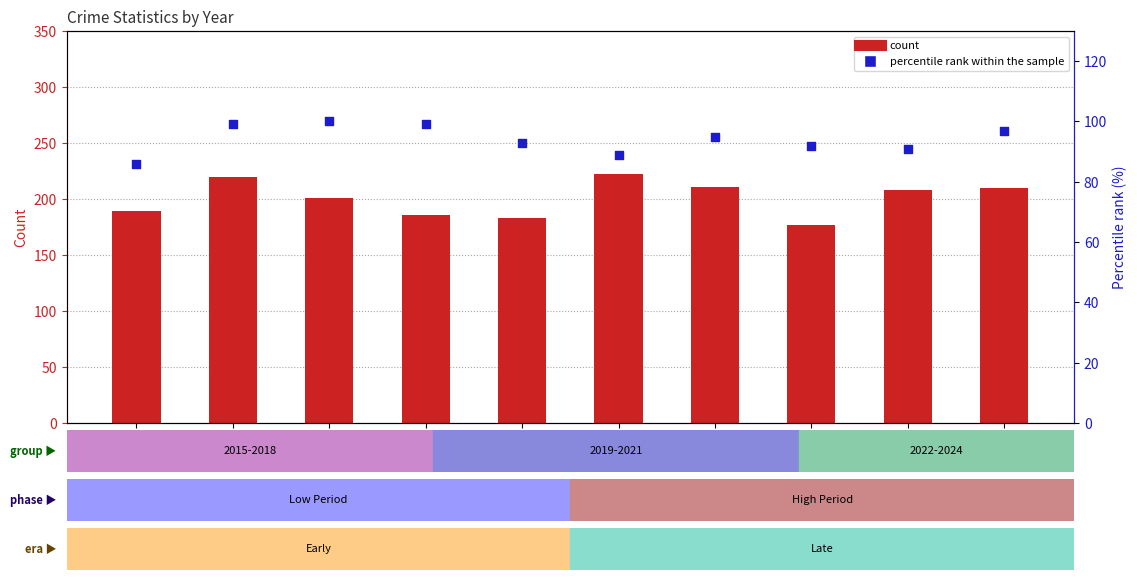

What is the total value across all series at 2015?

275